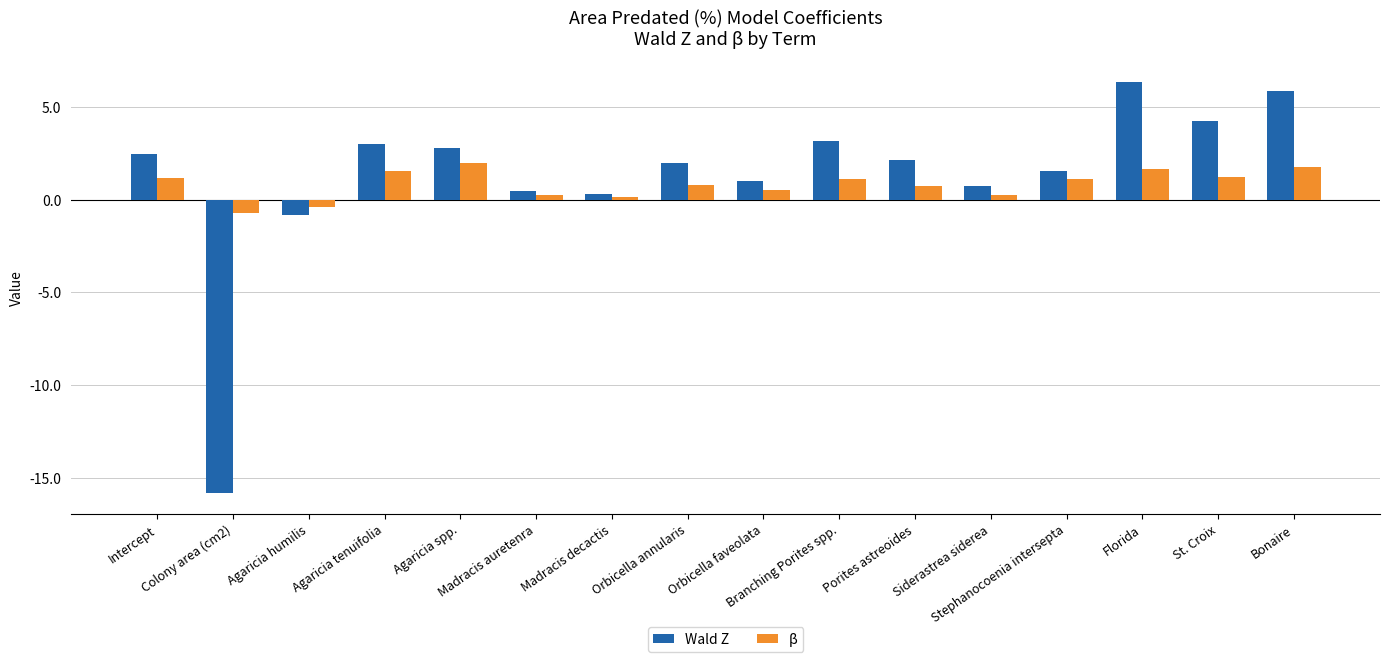

What is the difference between the maximum and minimum values in the Wald Z series?

22.2